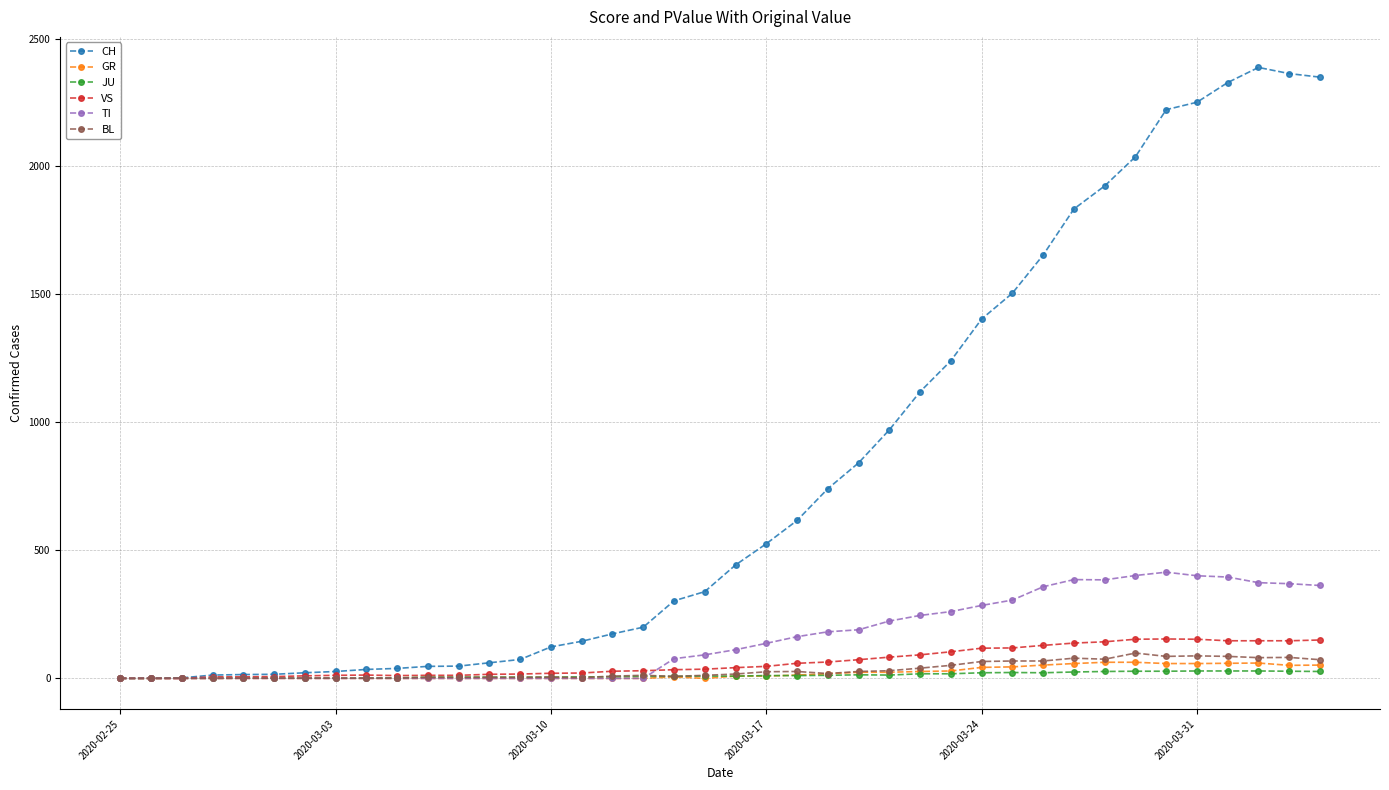

Does the chart display data point markers on the line(s)?

Yes